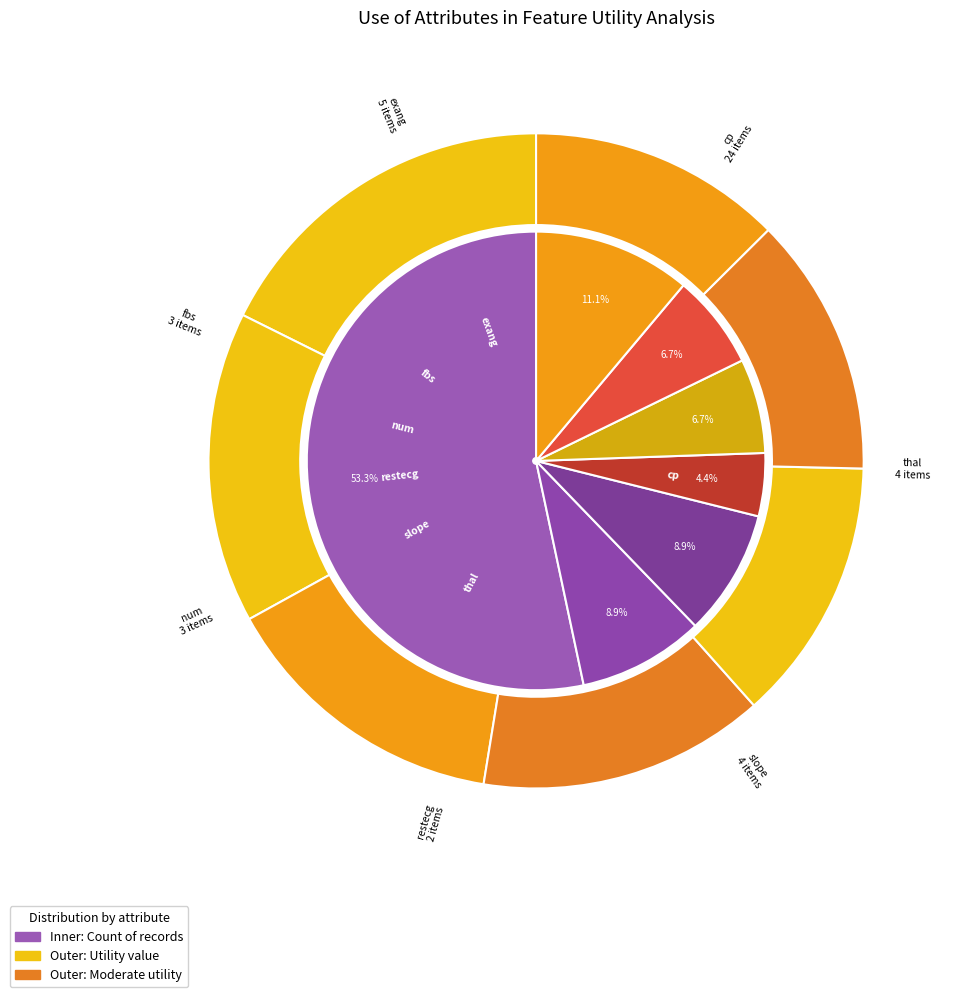

To the nearest percent, what is the average slice percentage?

14%